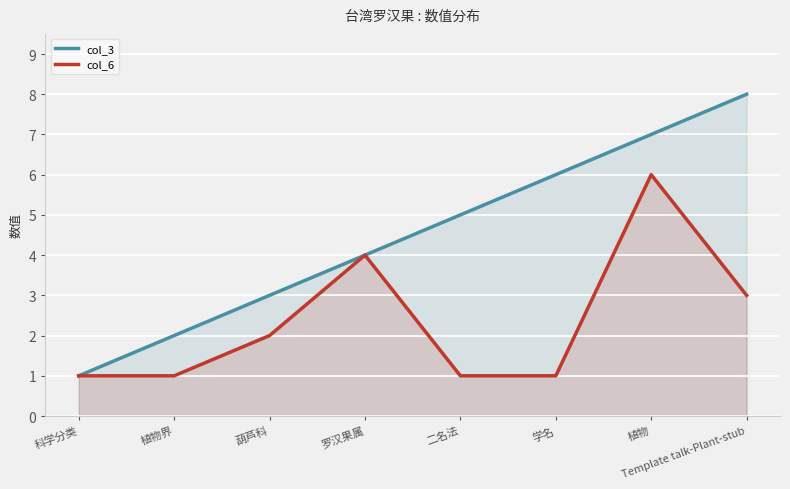

Count the col_3 values in the range 3 to 7.

5